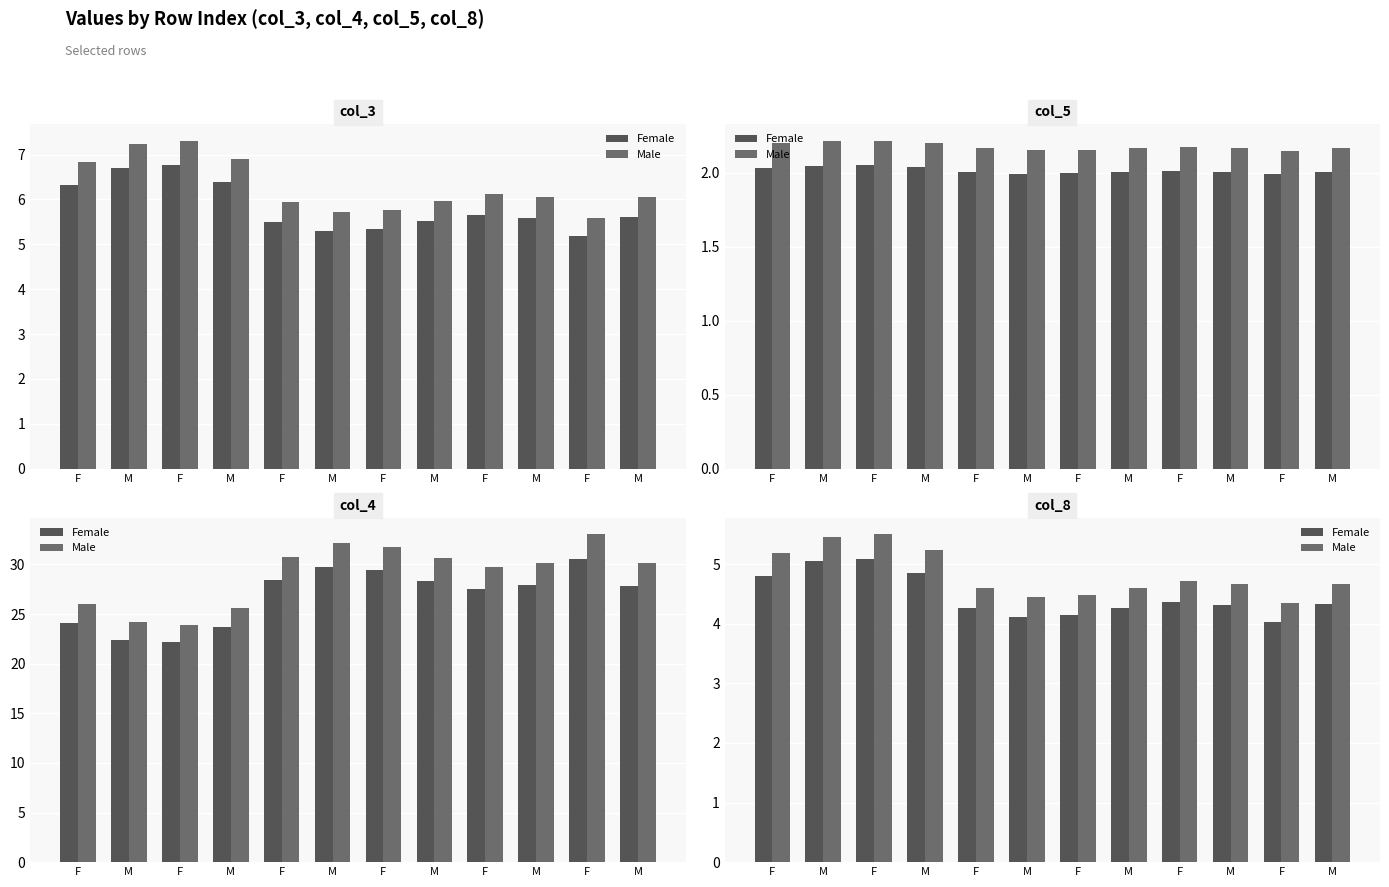

What are all the series names shown in the legend?

Female, Male